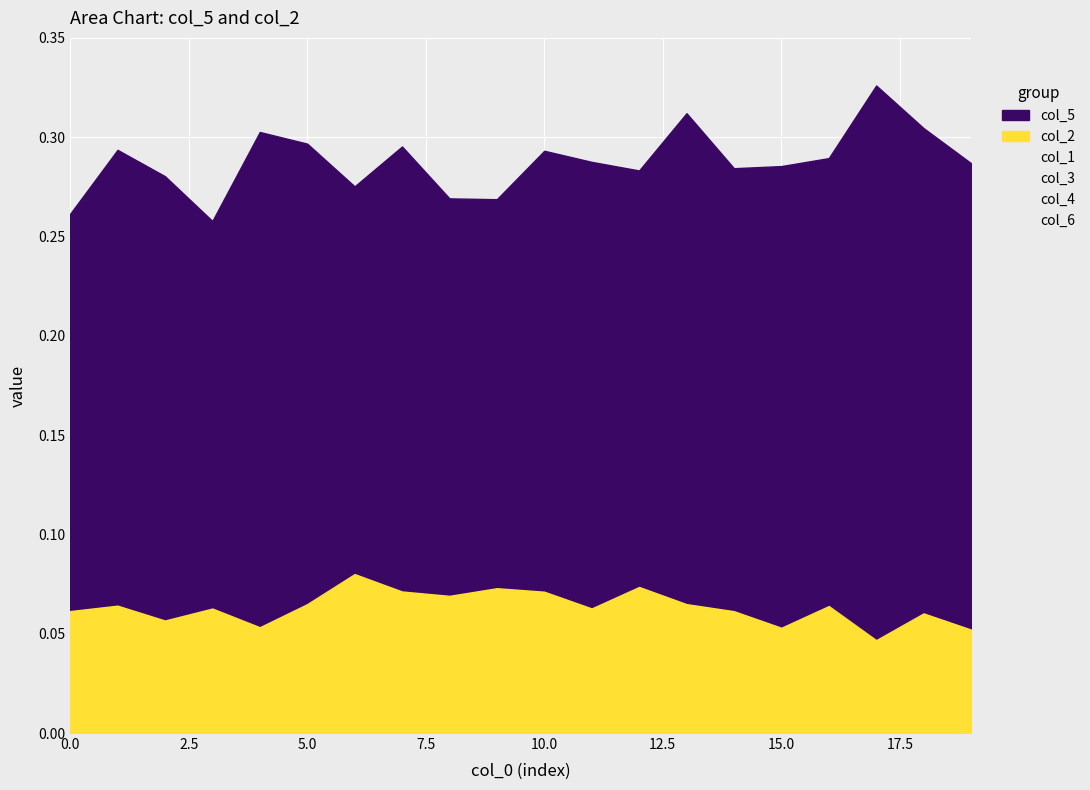

Reading left to right, list all the values displayed in this chart.

col_1: 0.1	0.1	0.1	0.1	0.1	0.1	0.1	0.1	0.1	0.1	0.1	0.1	0.1	0.1	0.1	0.1	0.1	0.1	0.1	0.1
col_2: 0.1	0.1	0.1	0.1	0.1	0.1	0.1	0.1	0.1	0.1	0.1	0.1	0.1	0.1	0.1	0.1	0.1	0.0	0.1	0.1
col_3: 0.1	0.1	0.1	0.1	0.1	0.1	0.1	0.1	0.1	0.1	0.1	0.1	0.1	0.1	0.1	0.1	0.1	0.1	0.1	0.1
col_4: 0.1	0.1	0.1	0.1	0.1	0.1	0.1	0.1	0.1	0.1	0.1	0.1	0.1	0.1	0.1	0.1	0.1	0.1	0.1	0.1
col_5: 0.3	0.3	0.3	0.3	0.3	0.3	0.3	0.3	0.3	0.3	0.3	0.3	0.3	0.3	0.3	0.3	0.3	0.3	0.3	0.3
col_6: 0.0	0.0	0.0	0.0	0.0	0.0	0.0	0.0	0.0	0.1	0.1	0.0	0.1	0.0	0.0	0.0	0.1	0.0	0.1	0.0